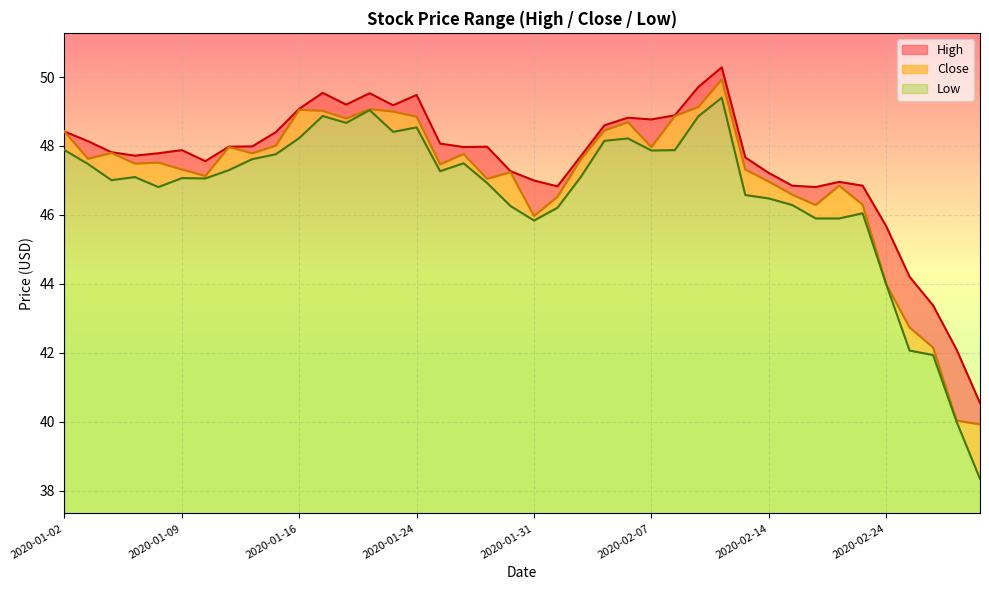

What is the minimum value shown in the chart?

38.3